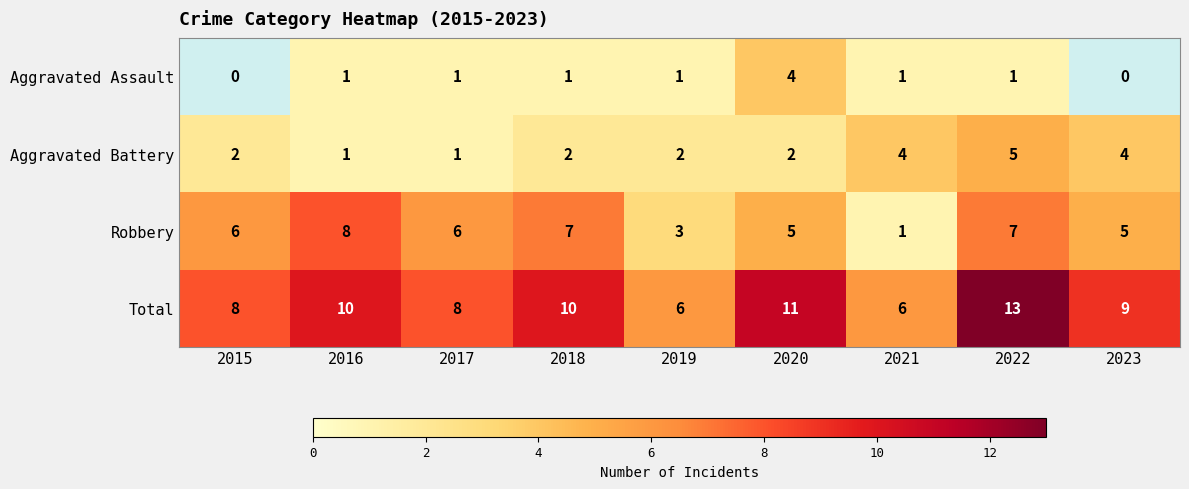

At which label is Total closest to 9?

2023